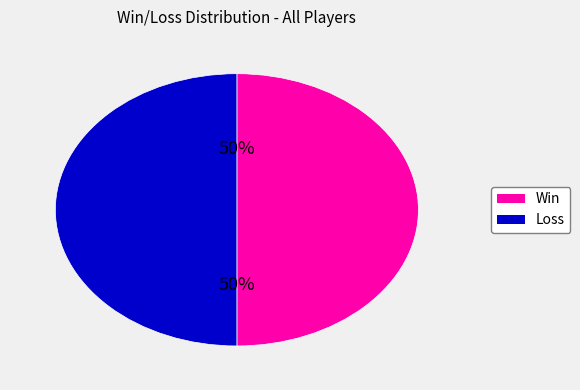

To the nearest percent, what is the average slice percentage?

50%